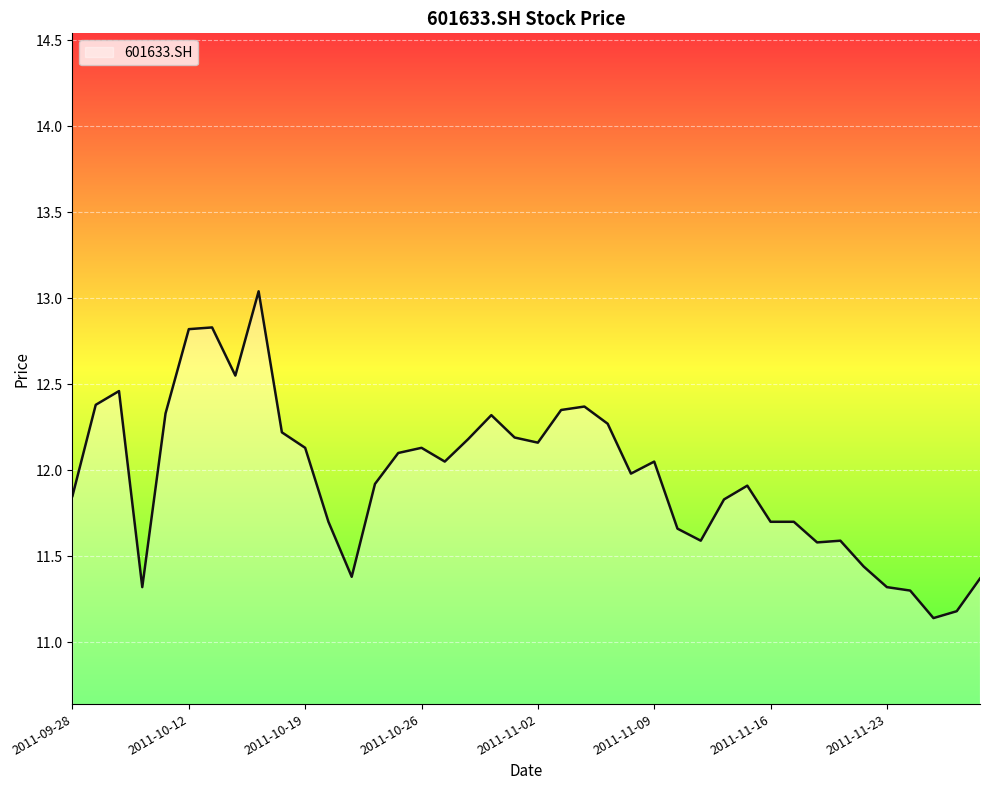

True or false: the data shows 3.4 at 2011-11-02.

False